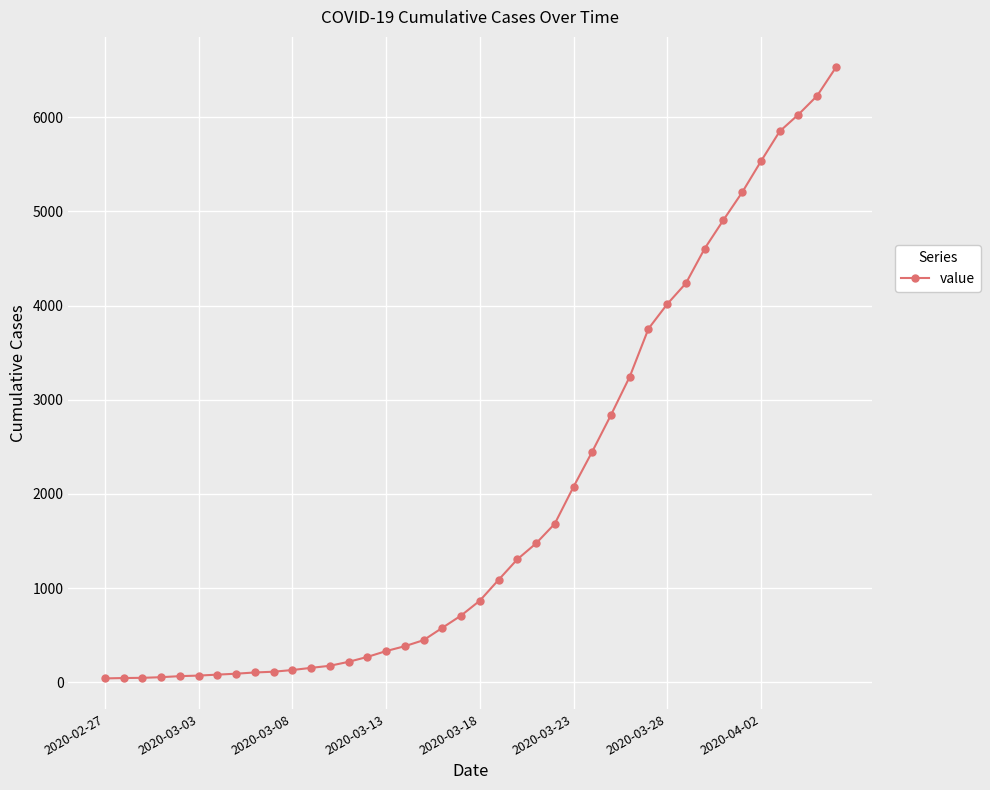

How many lines are shown in the chart?

1